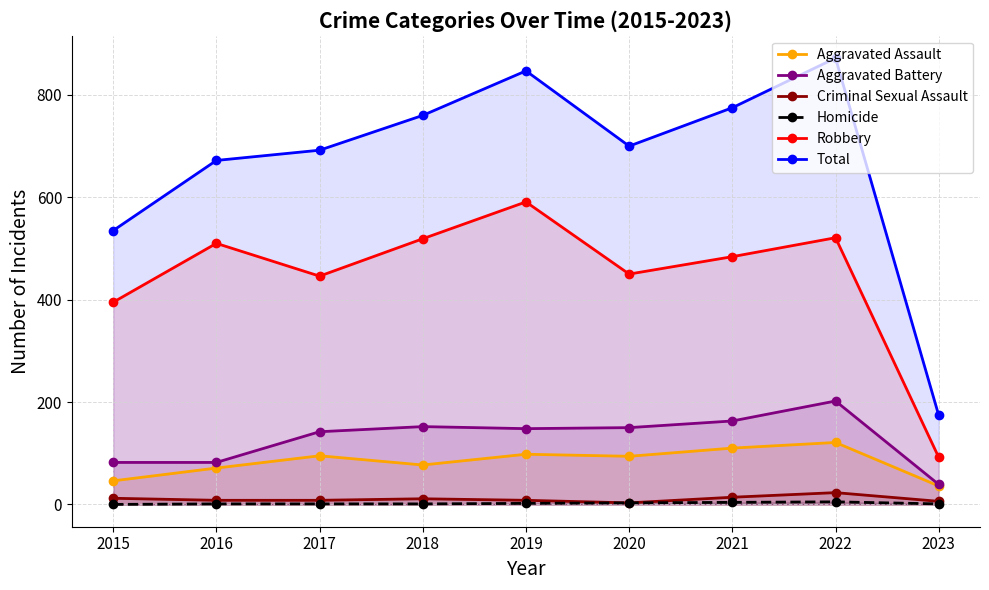

At which label does Robbery reach its peak?

2019